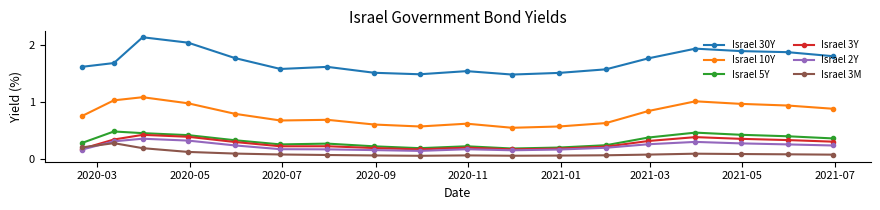

Which series has the widest spread of values?

Israel 30Y